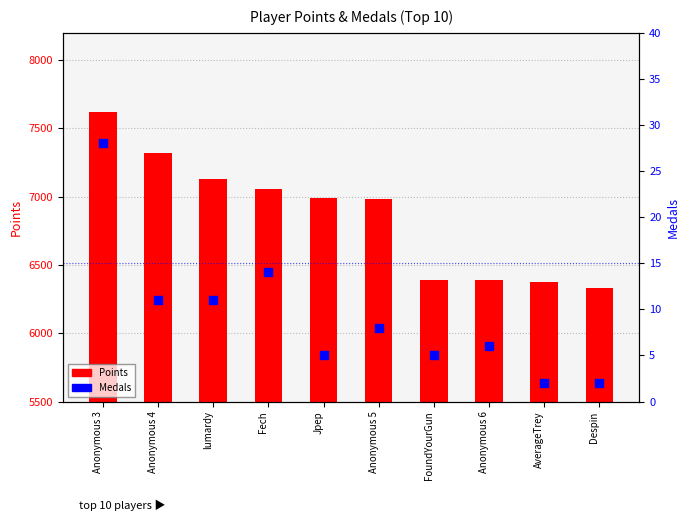

Which series has the largest Y range (max minus min)?

Points